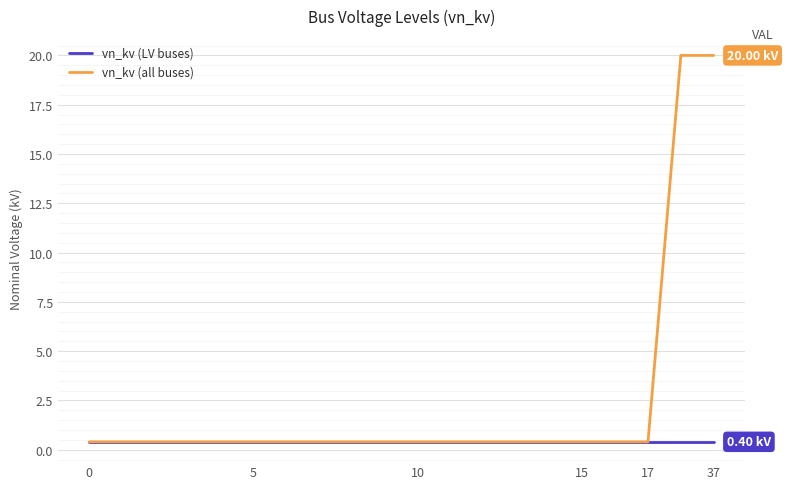

Count the number of categories in the chart.

20